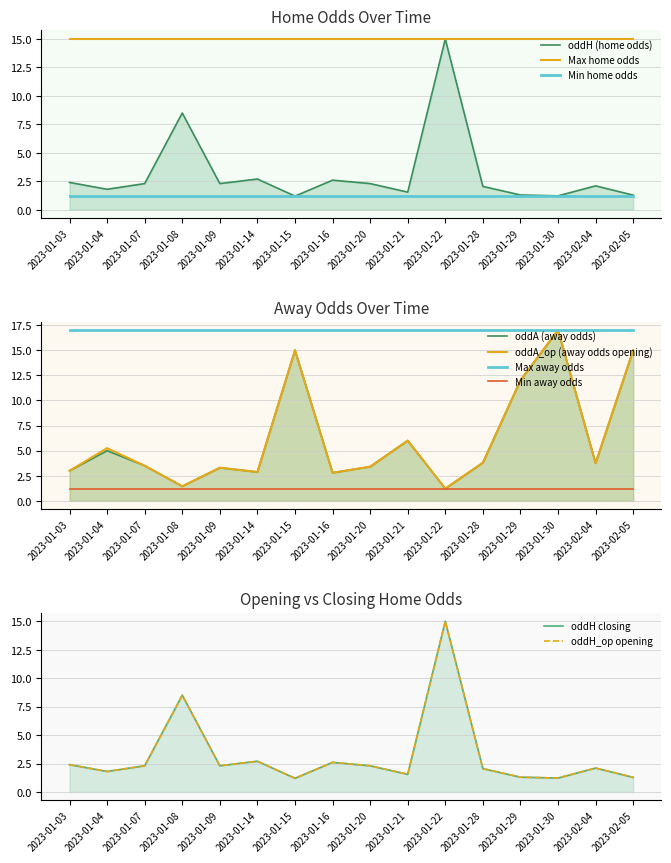

Which category has the highest value in the oddA_op series?

2023-01-30